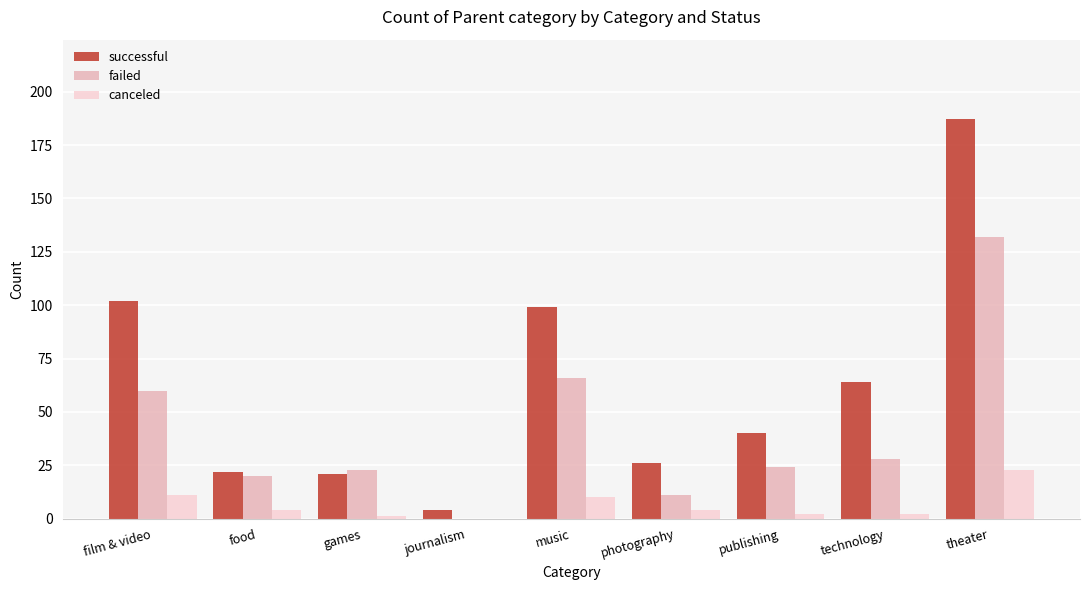

Which series has the largest total across all categories?

successful